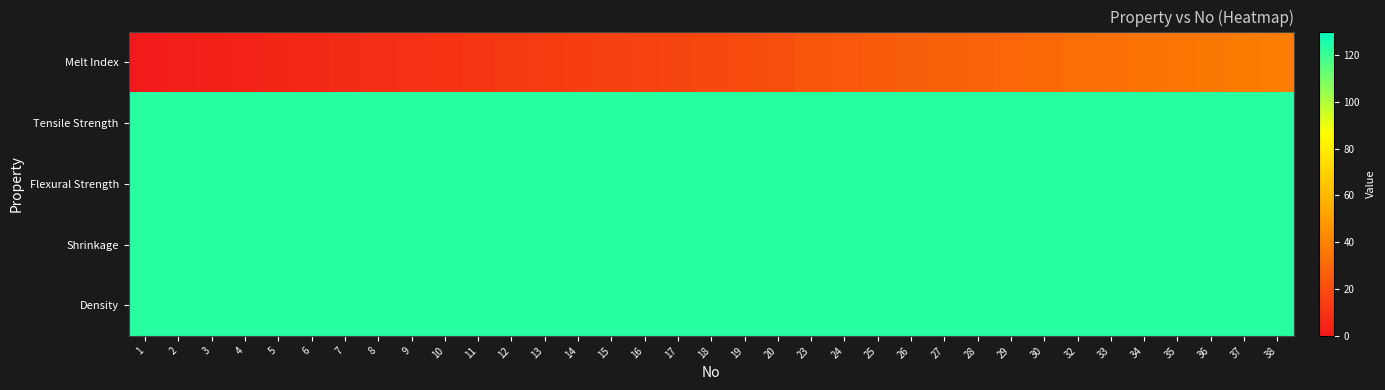

How many series are shown in this chart?

5